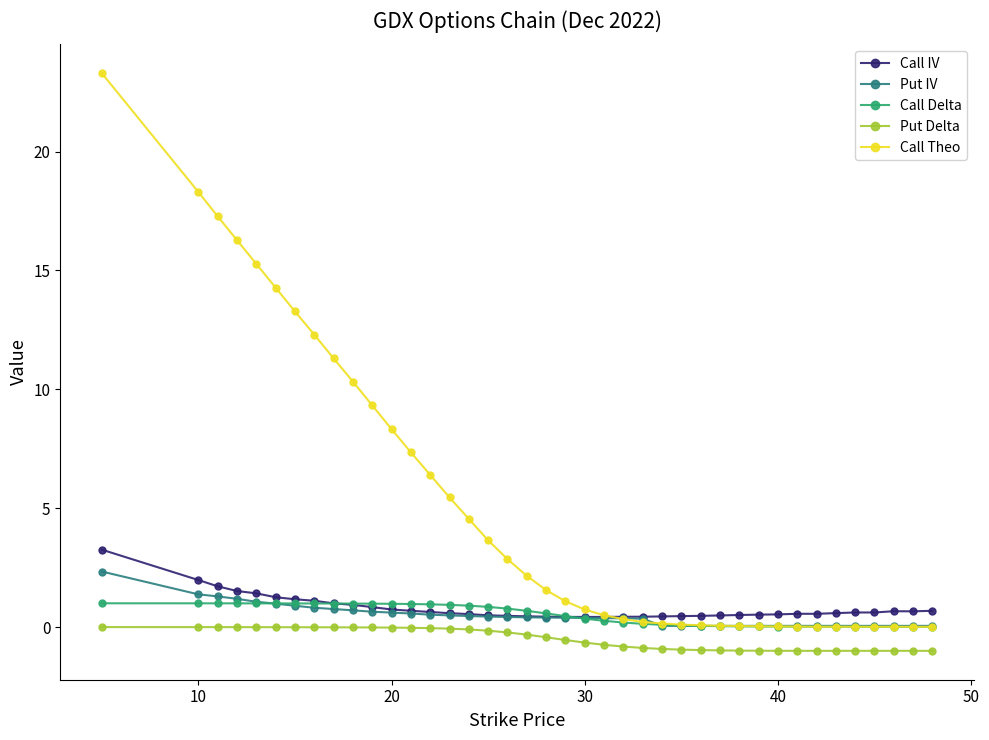

True or false: Call IV has more than 2 points higher than both neighbors.

True